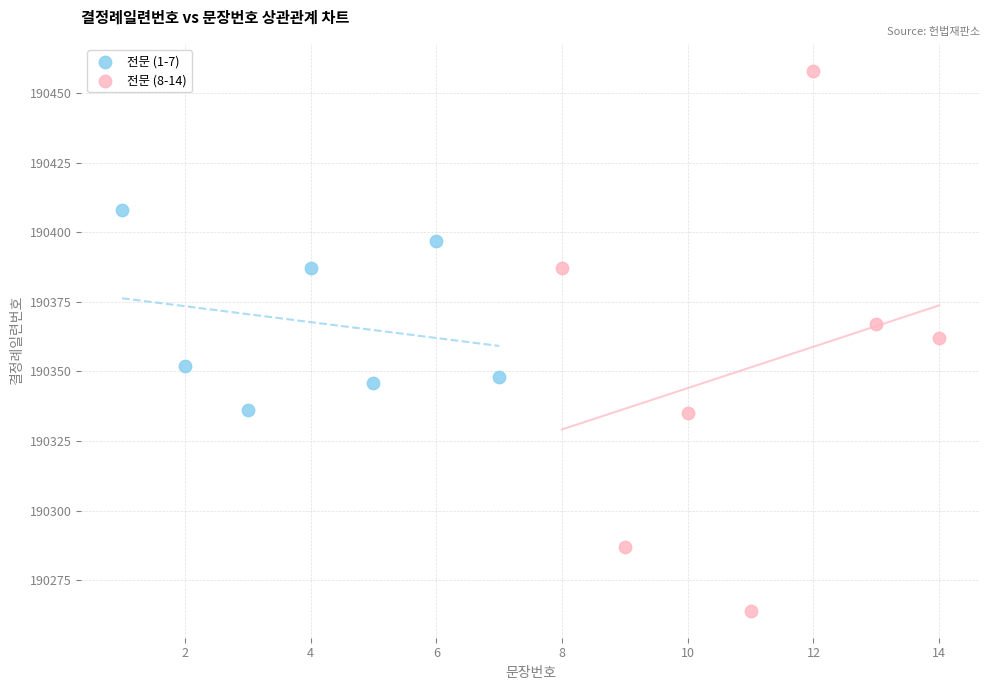

Which series contains the highest Y value?

전문 (8-14)